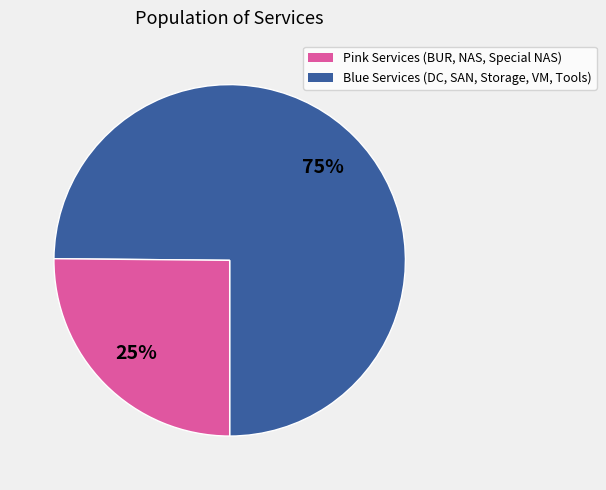

To the nearest percent, what is the difference between the largest and smallest slice percentages?

50%